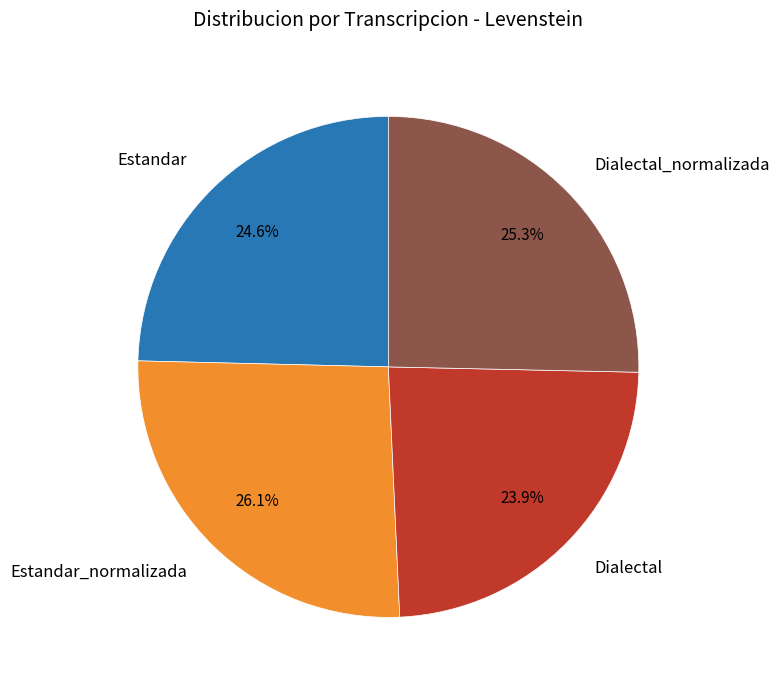

To the nearest percent, what is the difference between the largest and smallest slice percentages?

2%